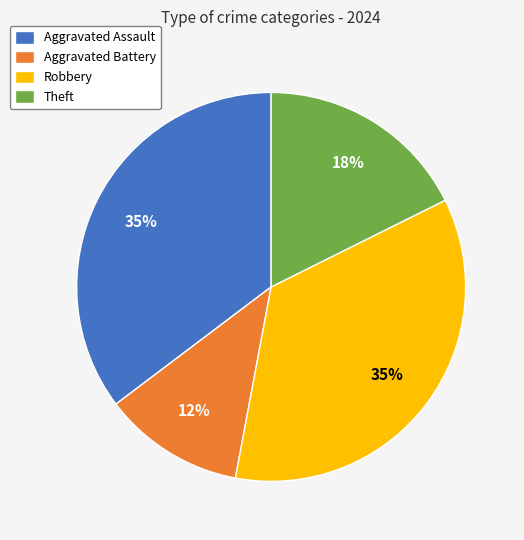

How many segments does this pie chart have?

4